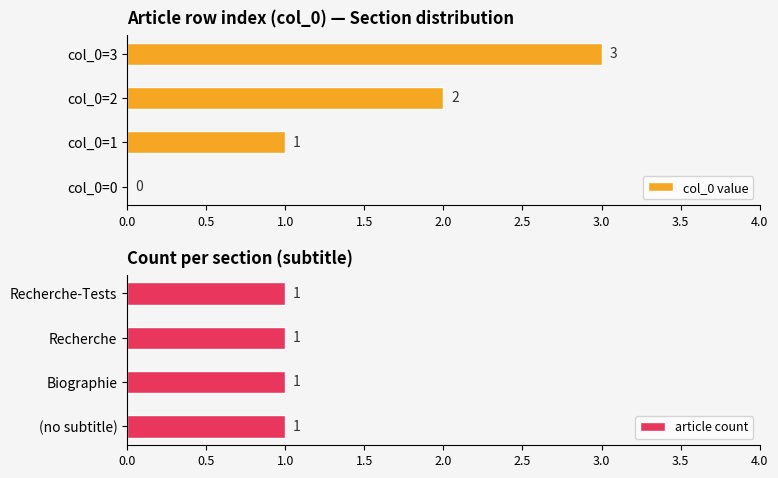

Which series has the largest total across all categories?

col_0 value